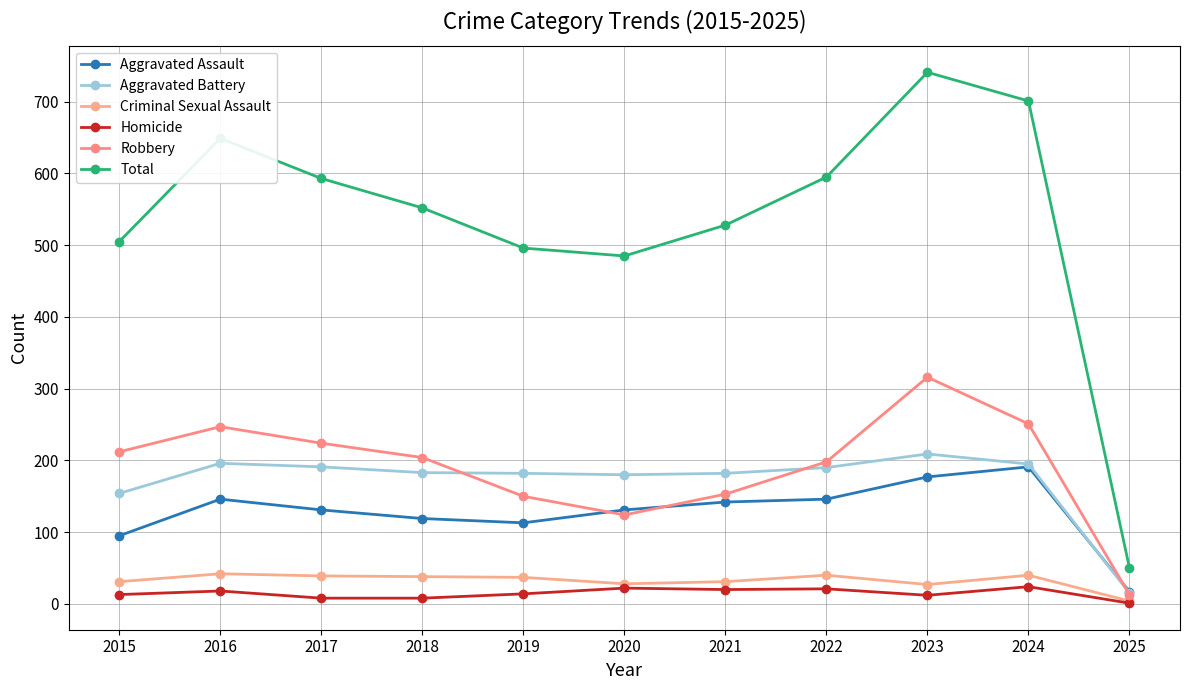

What is the lowest value of the Aggravated Battery series?

15